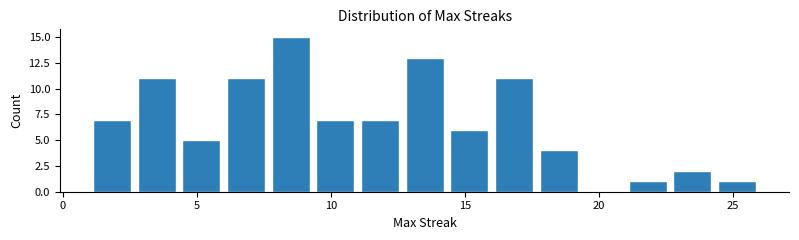

Around what value on the x-axis is the tallest bar? Give the approximate position of its centre, as read against the axis.

8.5